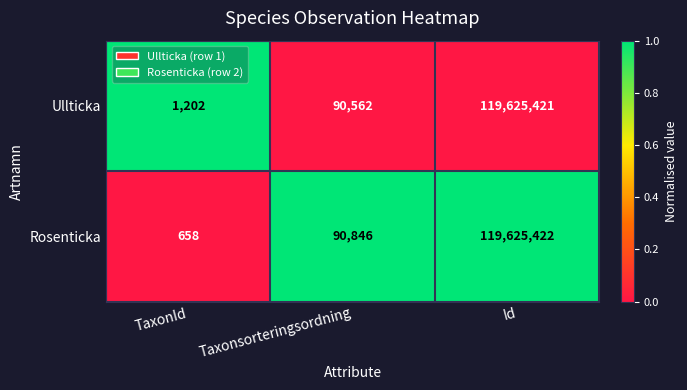

Which series changed the most between TaxonId and Id?

Rosenticka